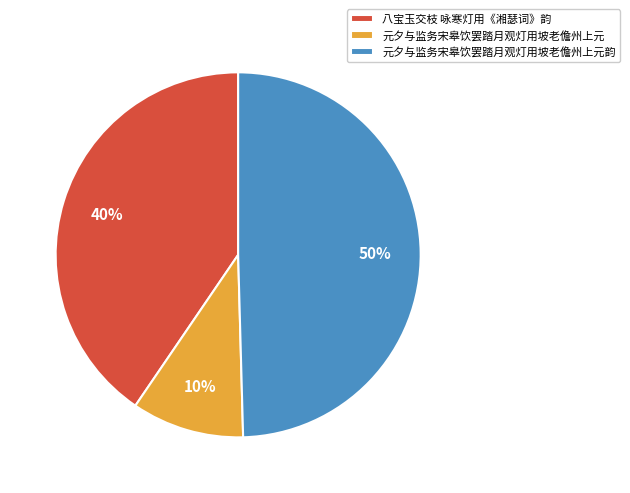

Is it true that 元夕与监务宋皋饮罢踏月观灯用坡老儋州上元 is 10% of the pie?

True